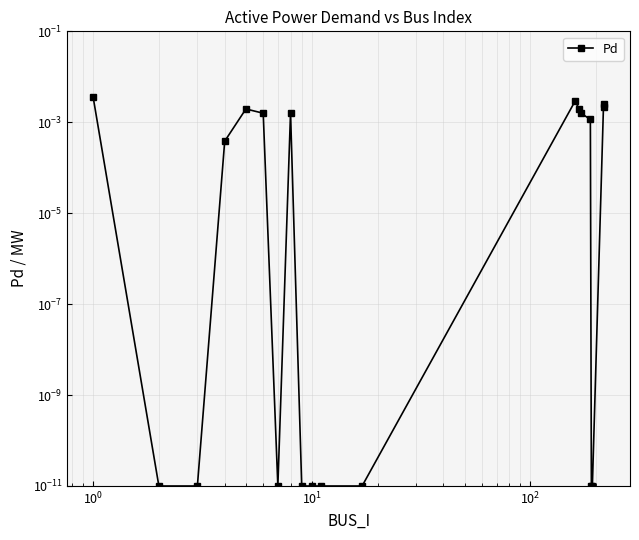

True or false: the data has more than 1 interior local peaks.

True